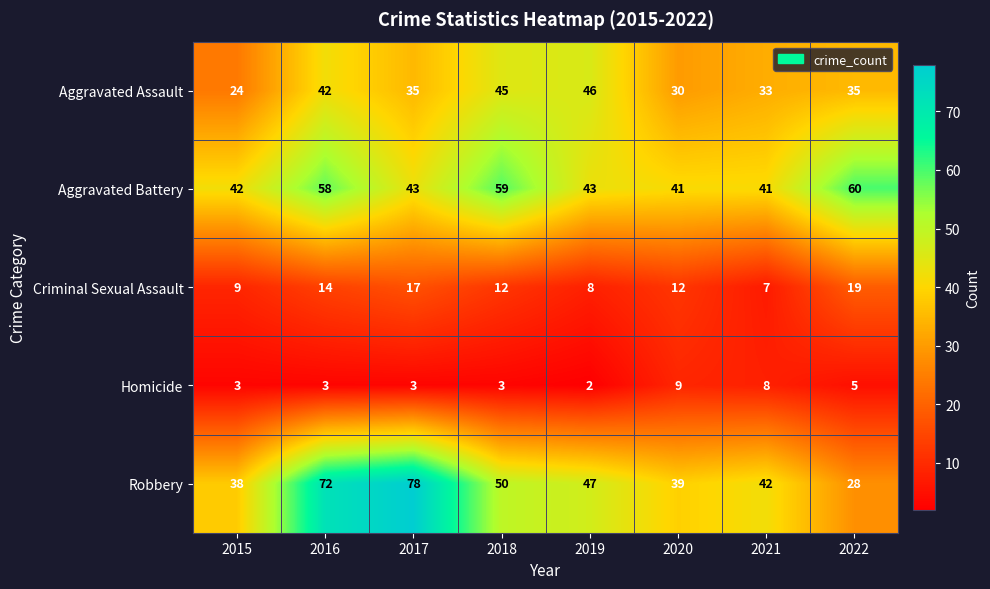

At 2016, list the series in order from smallest to largest.

Homicide, Criminal Sexual Assault, Aggravated Assault, Aggravated Battery, Robbery